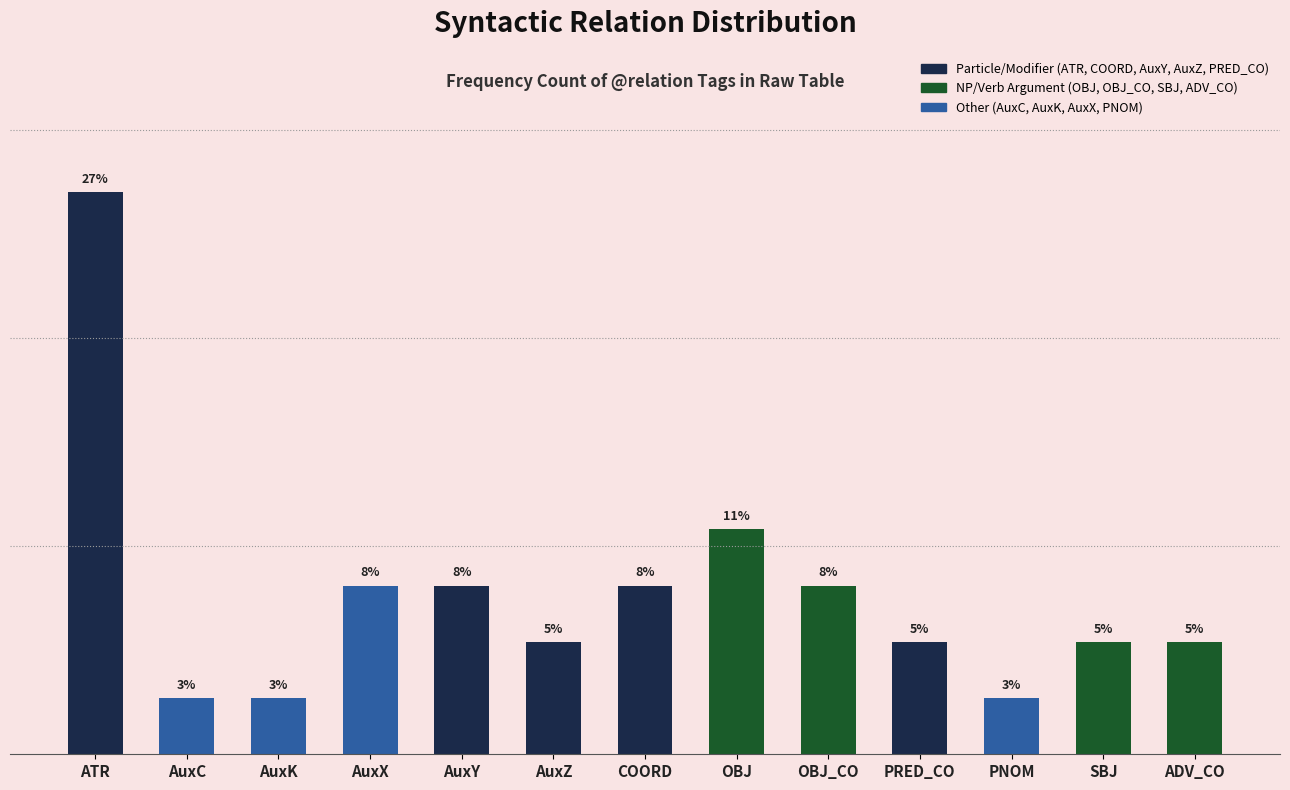

Are the bars horizontal?

No